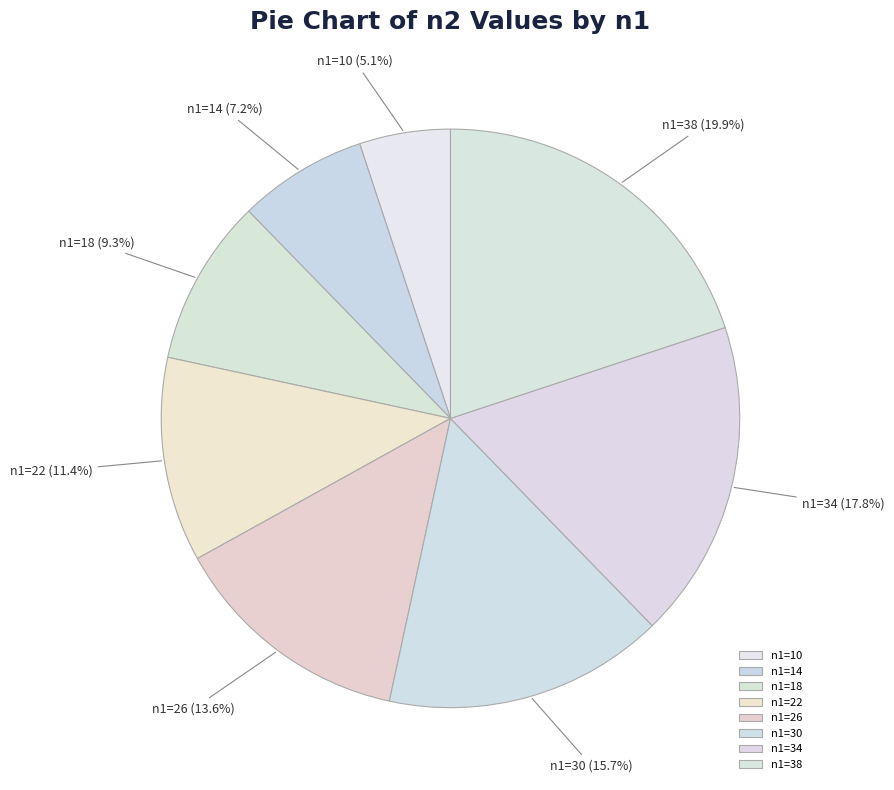

How many slices are in this pie chart?

8